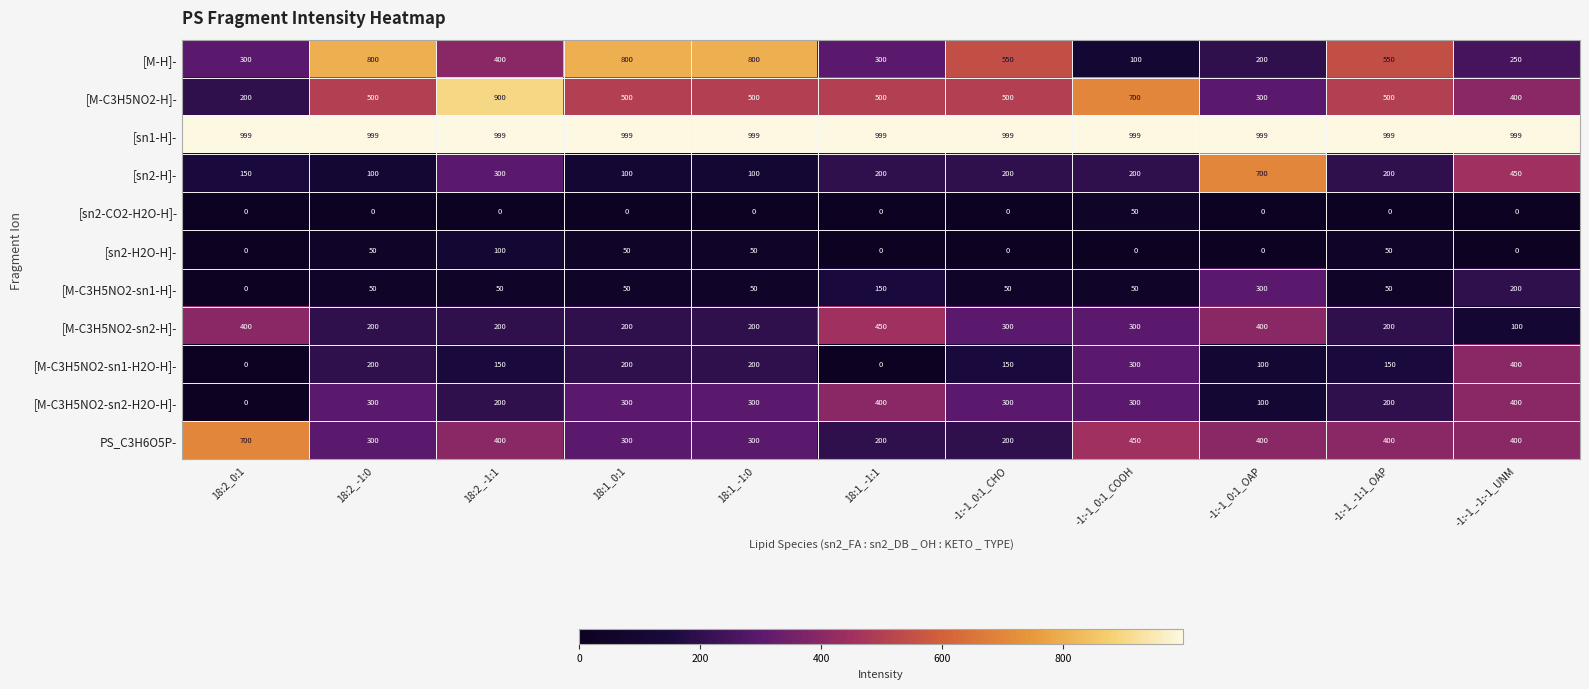

What is the maximum value shown in the chart?

999